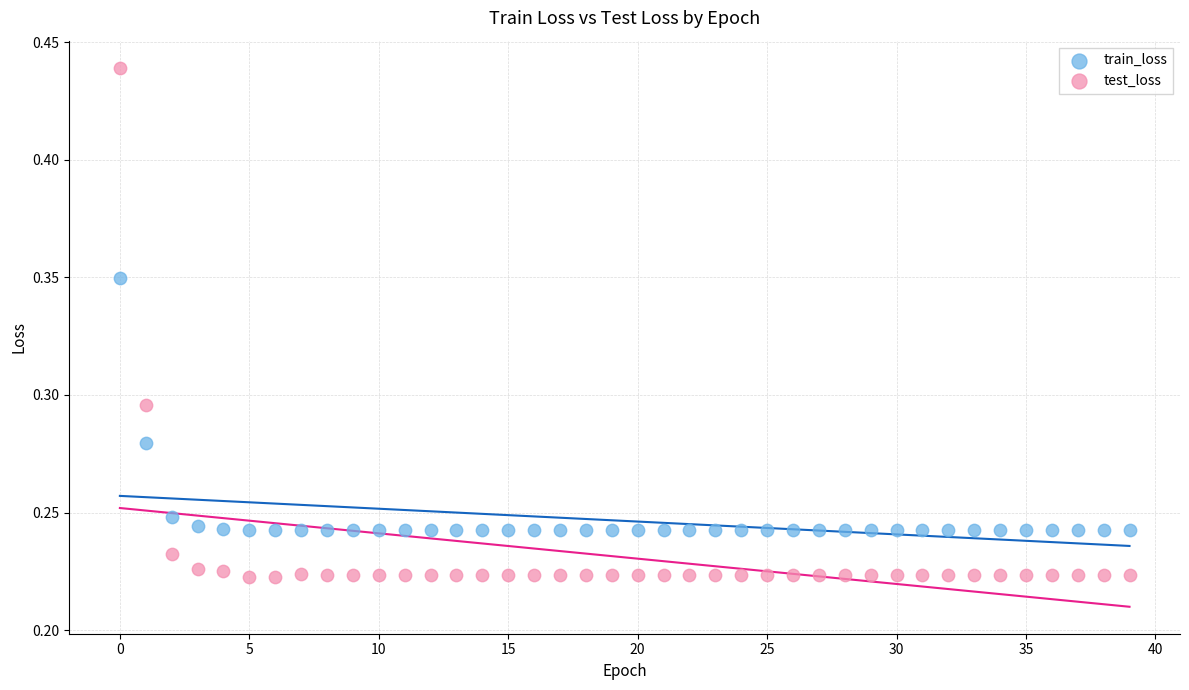

Which series contains the lowest Y value?

test_loss